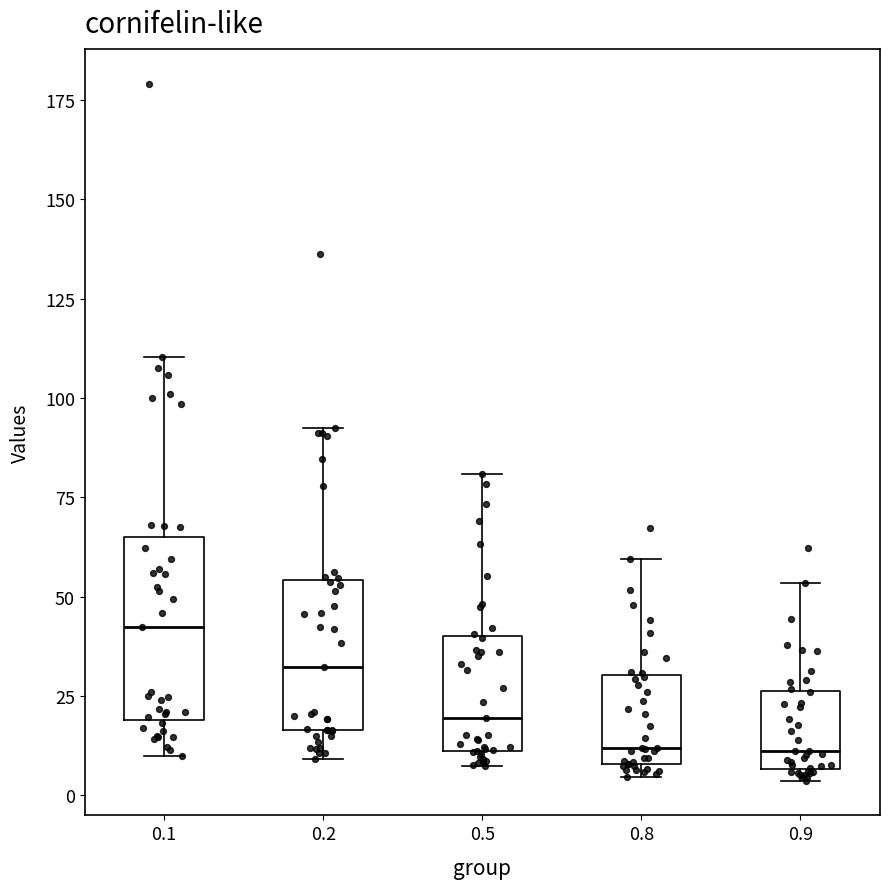

Reading left to right, transcribe this box plot: for each box, give where its median line is, the range the box spans, and where its two whiskers end, as read against the y-axis. The values are not printed on the chart, so give them approximately, as read against the axis.

0.1: median 40, box 20 to 65, whiskers 10 to 110
0.2: median 30, box 15 to 55, whiskers 10 to 90
0.5: median 20, box 10 to 40, whiskers 5 to 80
0.8: median 10 (just above the box's lower edge), box 10 to 30, whiskers 5 to 60
0.9: median 10, box 5 to 25, whiskers 5 (just below the box's lower edge) to 55